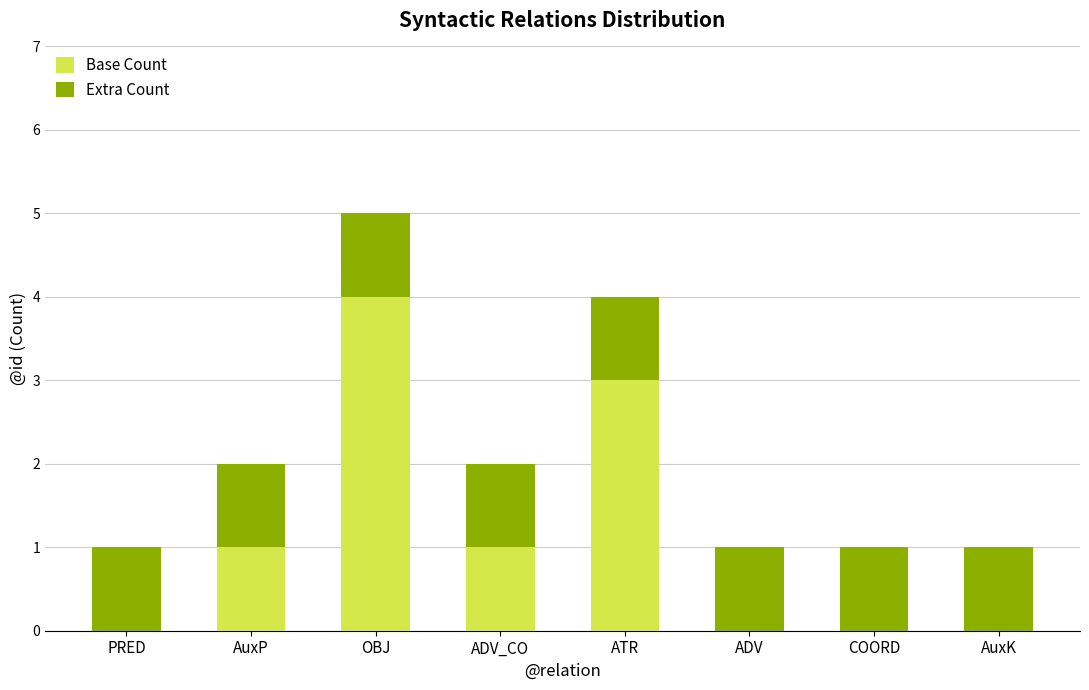

The value of Base Count at AuxP is 2. True or false?

False